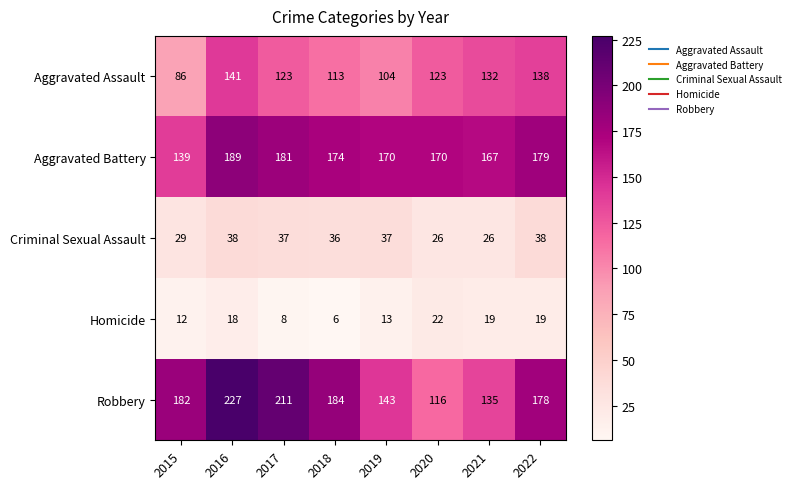

Where does the Aggravated Battery series first go above 174?

2016